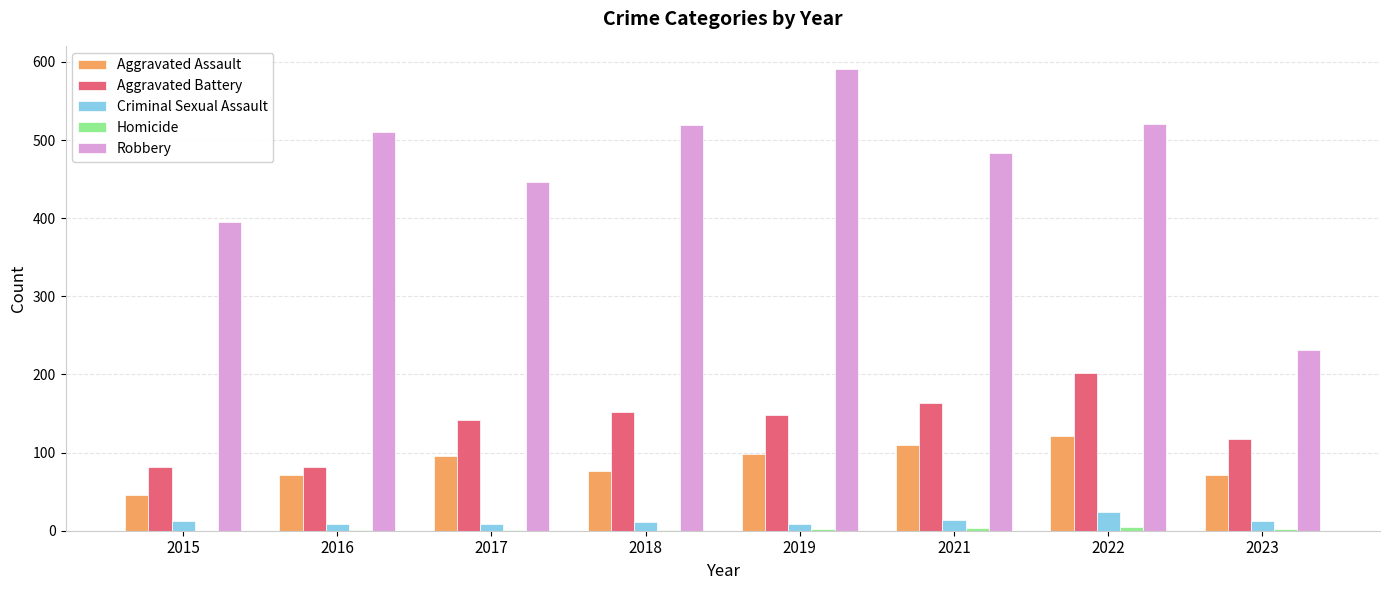

Which series has the widest spread of values?

Robbery